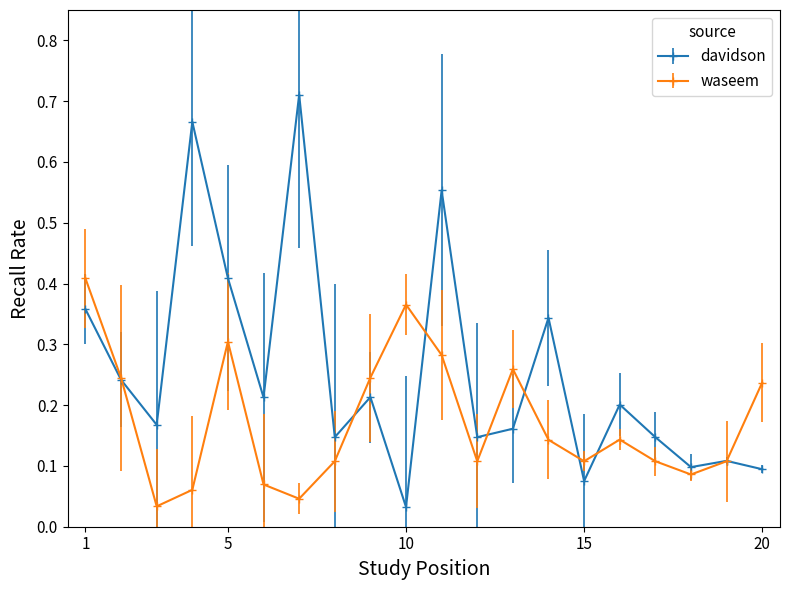

Which series has the largest total across all categories?

davidson